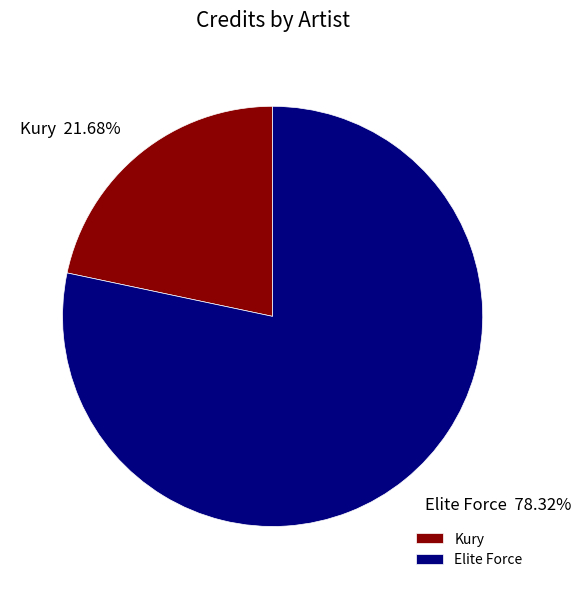

Rank the categories by value from highest to lowest.

Elite Force, Kury